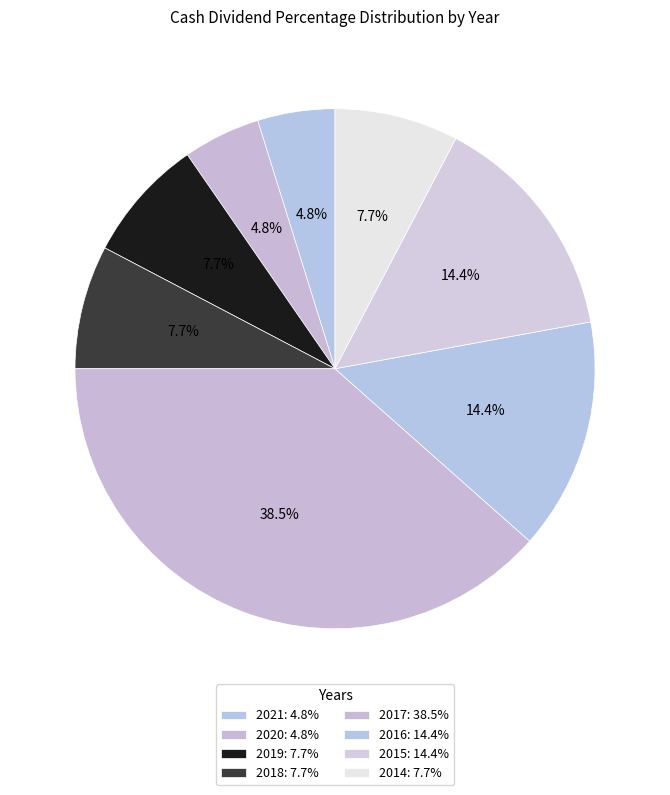

Which has a higher value, 2015 or 2020?

2015